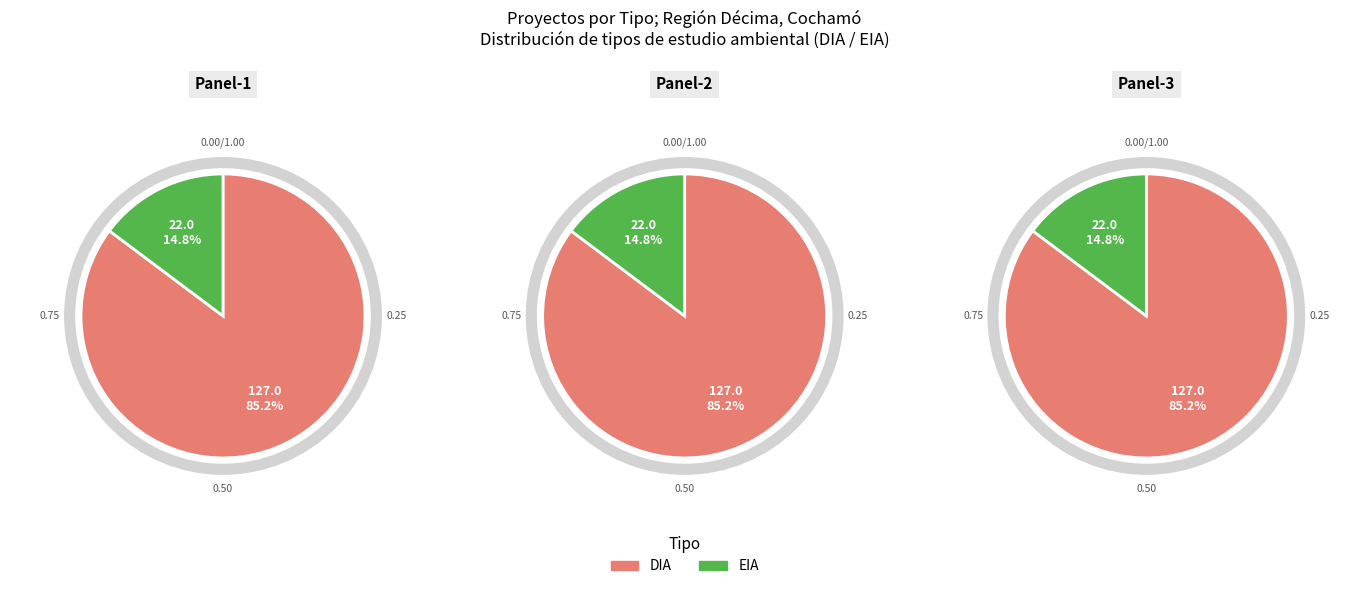

Approximately how many times larger is the value at EIA compared to DIA?

0.2